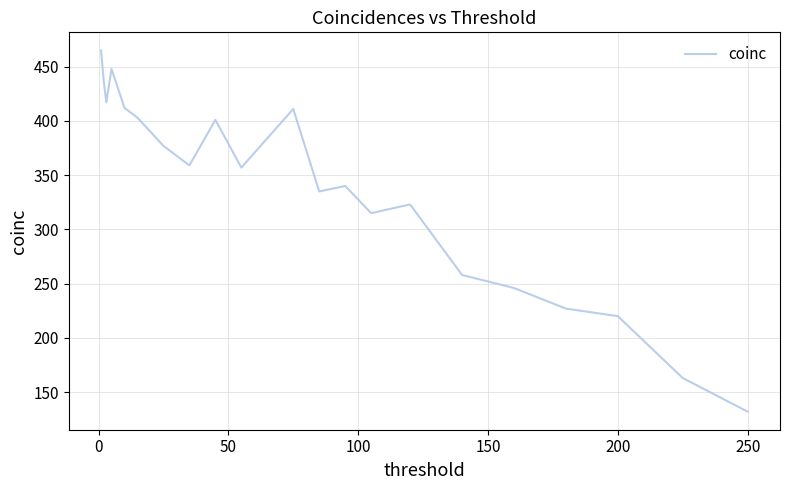

What is the greatest value displayed?

465